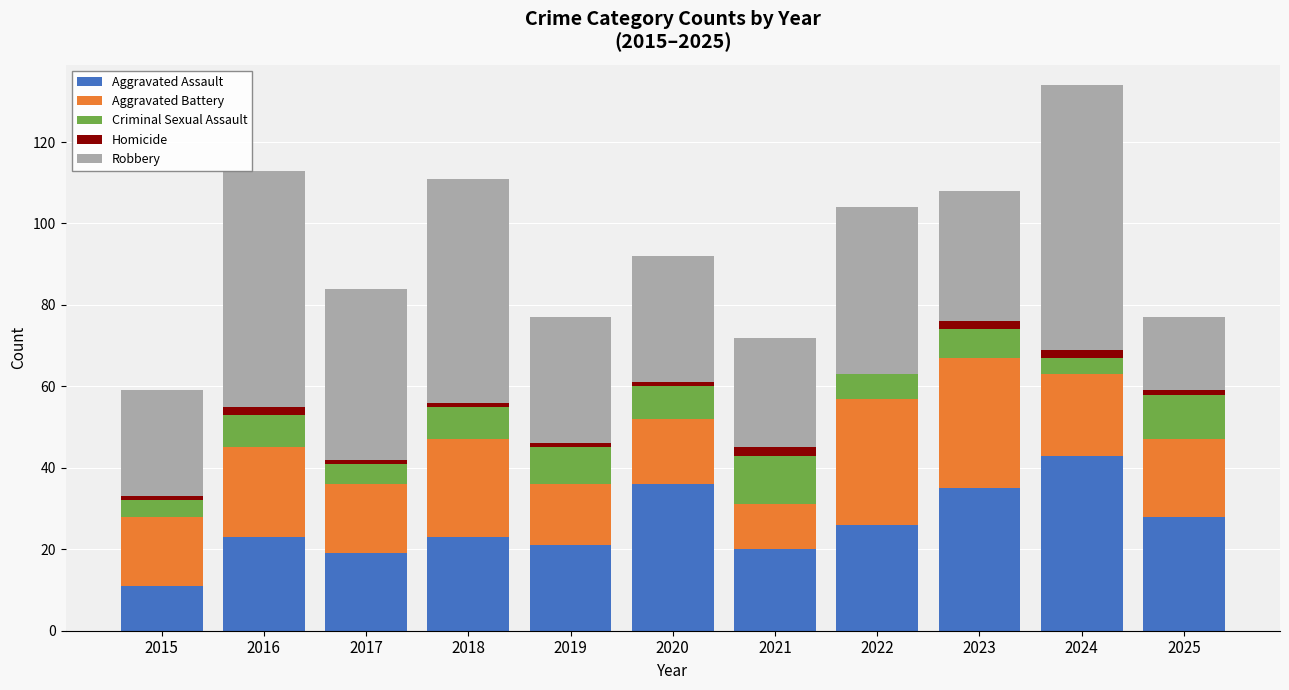

True or false: Aggravated Assault has a value of 23 at 2018.

True